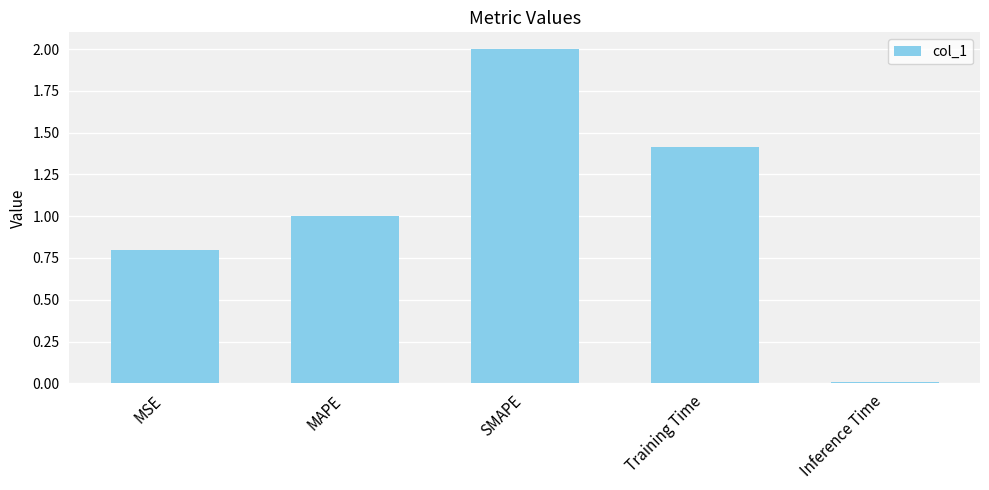

What is the sum of the values at MAPE and Training Time?

2.4